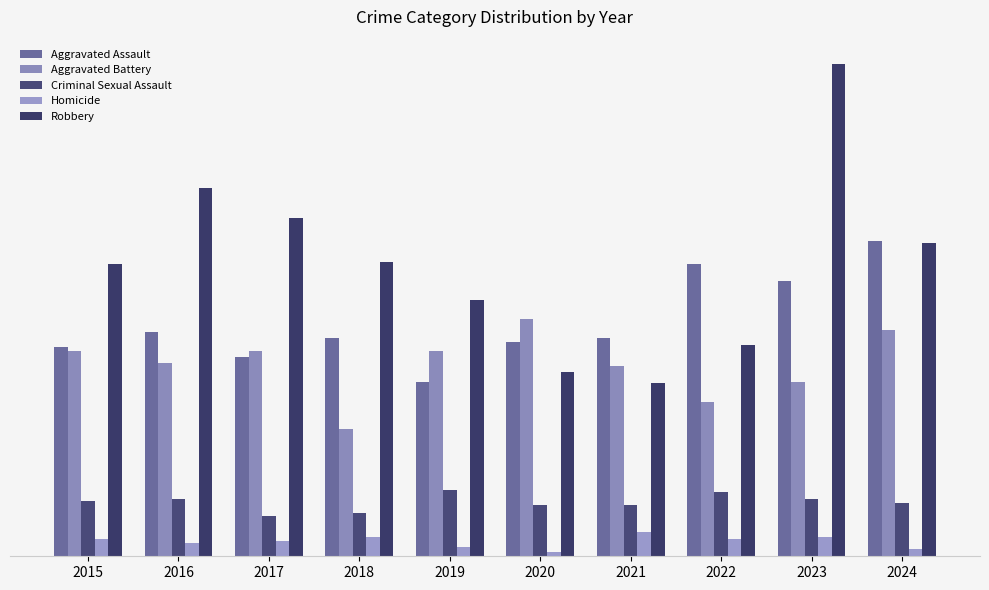

Reading left to right, extract all data points from this chart.

Aggravated Assault: 110	118	105	115	92	113	115	154	145	166
Aggravated Battery: 108	102	108	67	108	125	100	81	92	119
Criminal Sexual Assault: 29	30	21	23	35	27	27	34	30	28
Homicide: 9	7	8	10	5	2	13	9	10	4
Robbery: 154	194	178	155	135	97	91	111	259	165